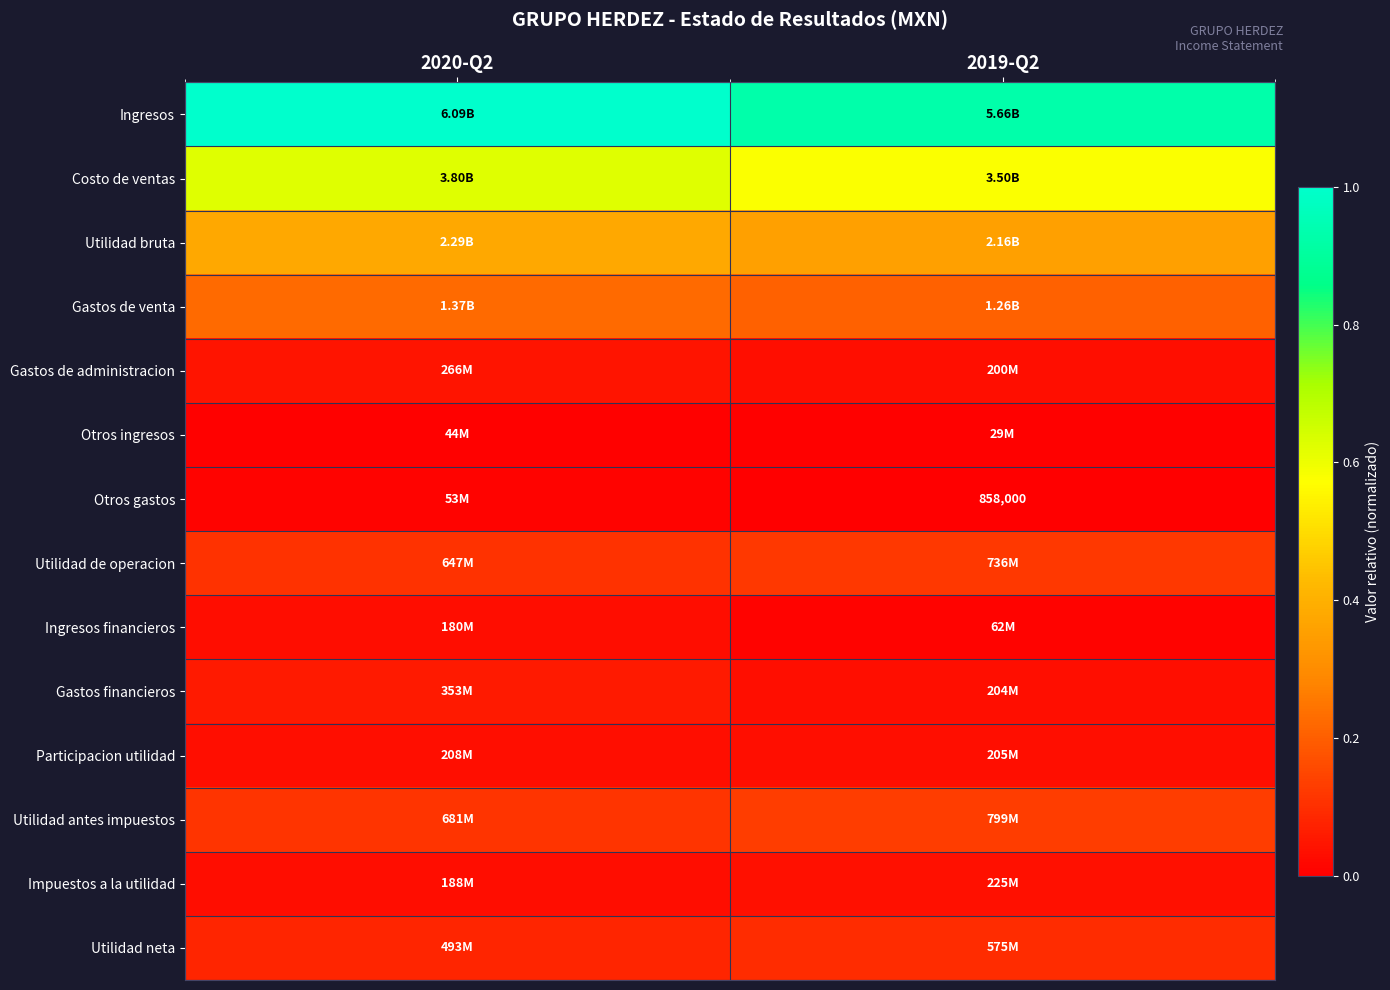

Rank the series by their maximum value, from highest to lowest.

Ingresos, Costo de ventas, Utilidad bruta, Gastos de venta, Utilidad antes impuestos, Utilidad de operacion, Utilidad neta, Gastos financieros, Gastos de administracion, Impuestos a la utilidad, Participacion utilidad, Ingresos financieros, Otros gastos, Otros ingresos